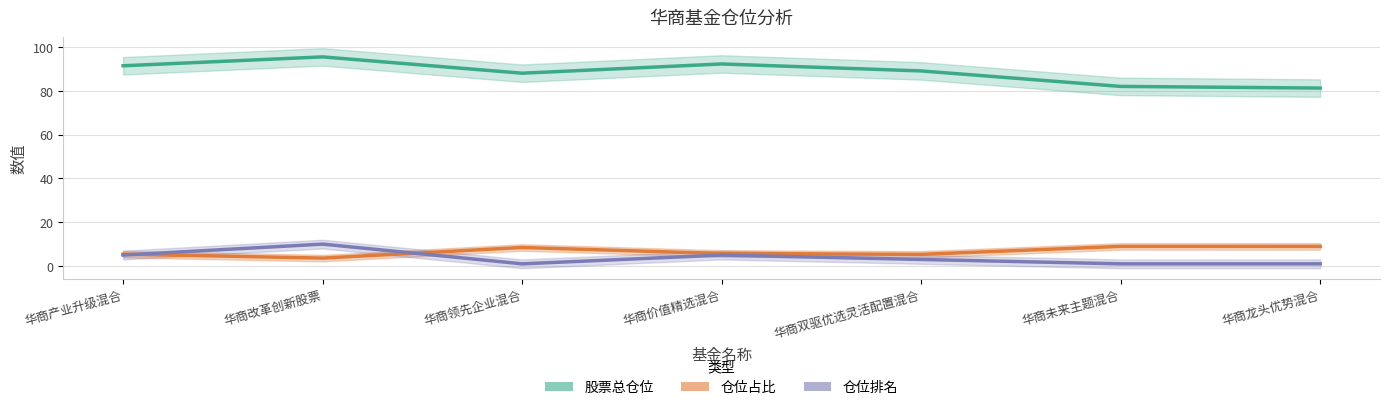

What is the difference between the 仓位排名 values at 华商改革创新股票 and 华商未来主题混合?

9.0